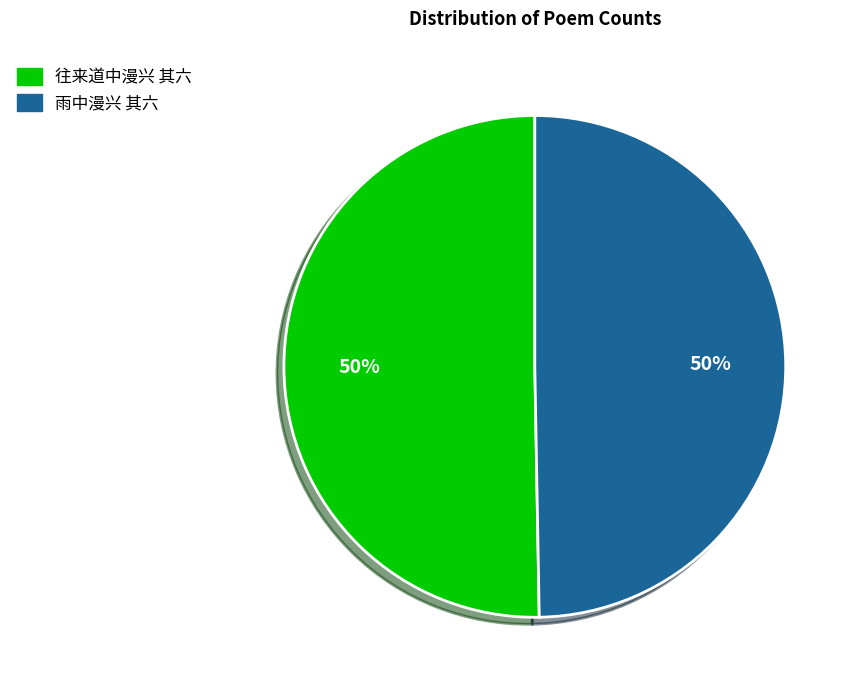

To the nearest percent, what portion does 往来道中漫兴 其六 represent?

50%